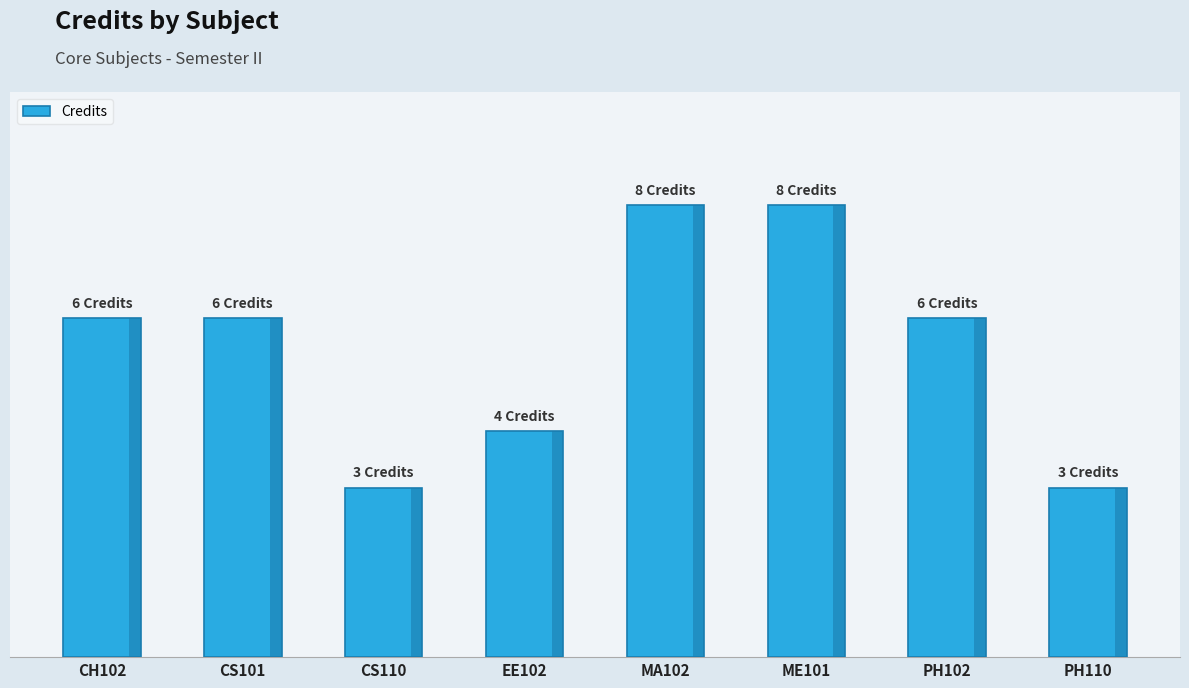

Are the bars horizontal?

No